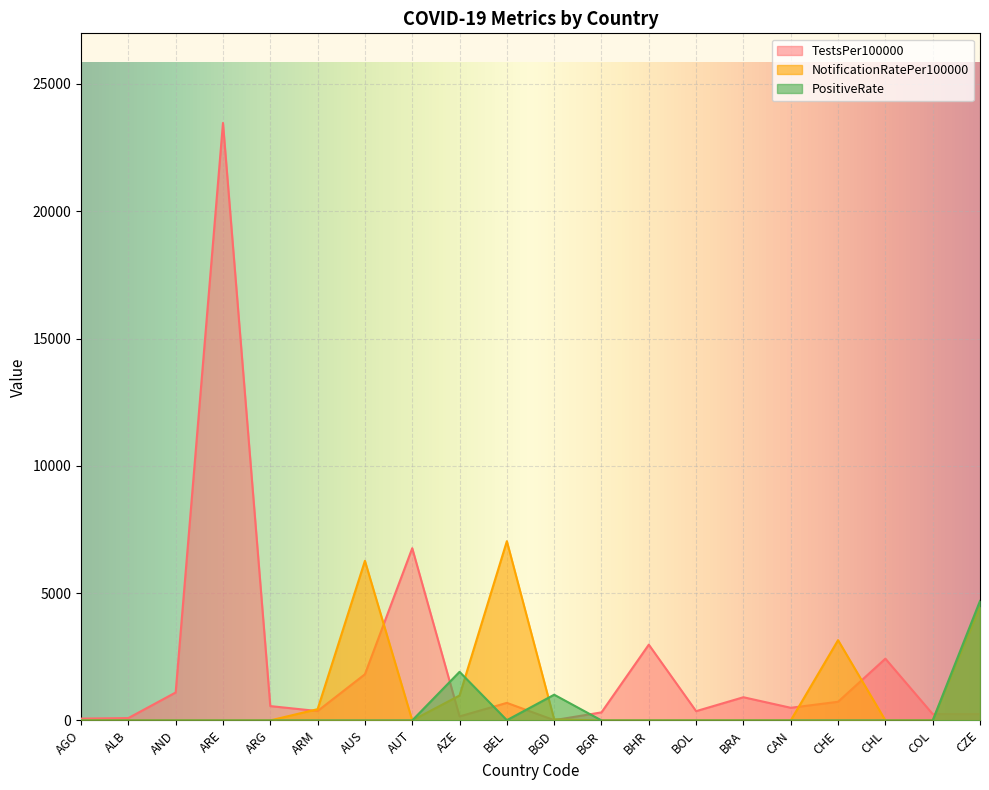

True or false: TestsPer100000 and PositiveRate intersect in this chart.

True